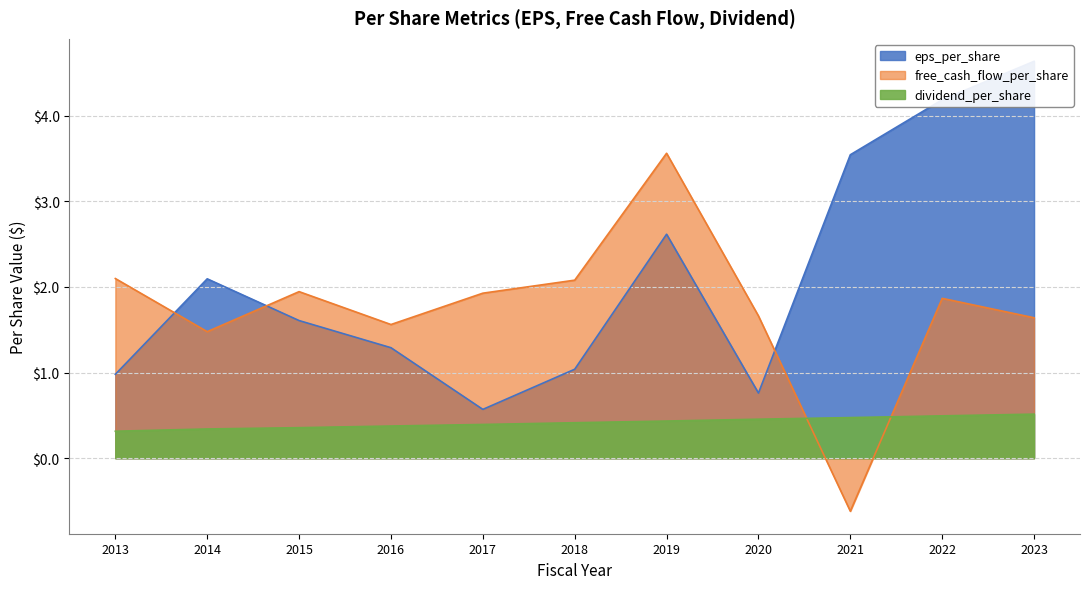

Which series has the widest spread of values?

free_cash_flow_per_share